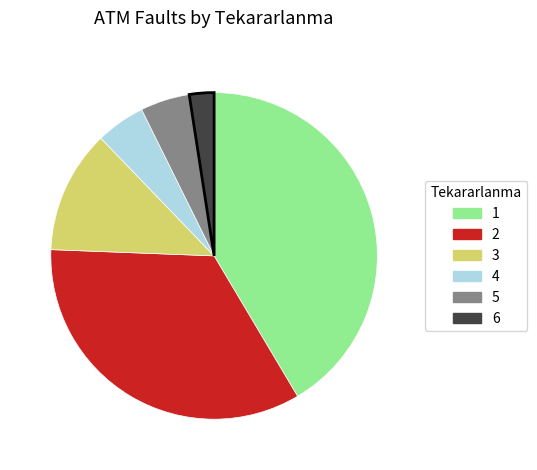

Do 2 and 1 together represent more than half of the pie?

Yes